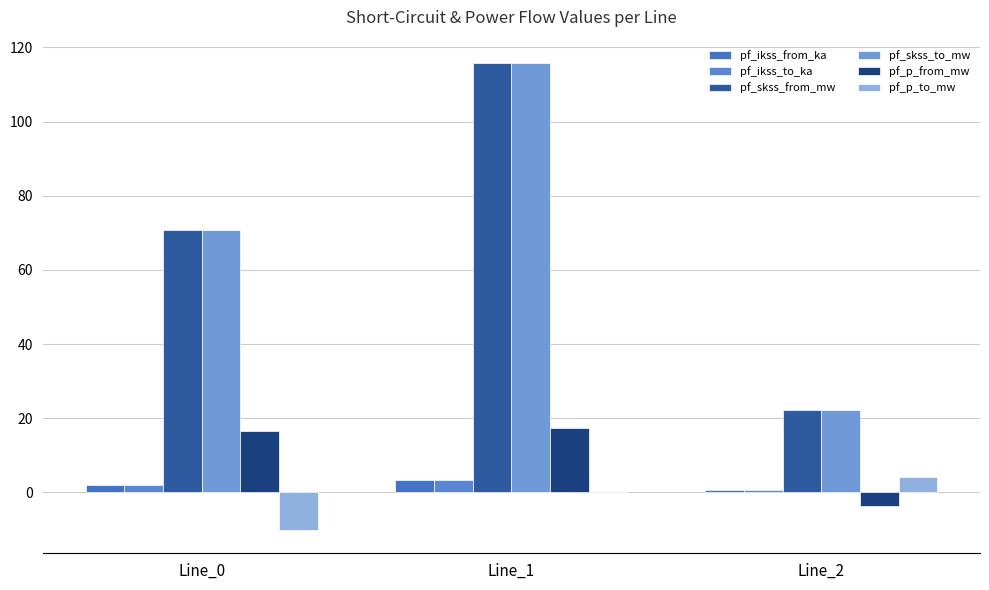

How many groups of bars are there?

3